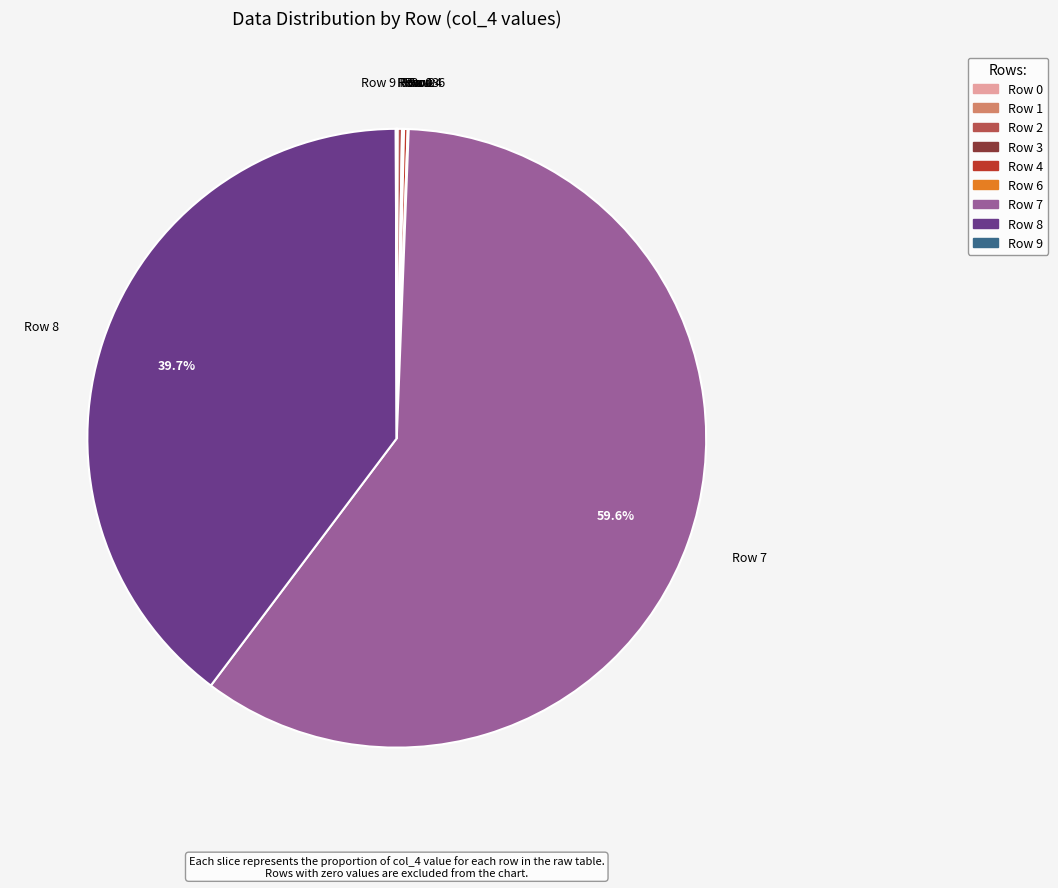

Is there a majority slice in this chart?

Yes